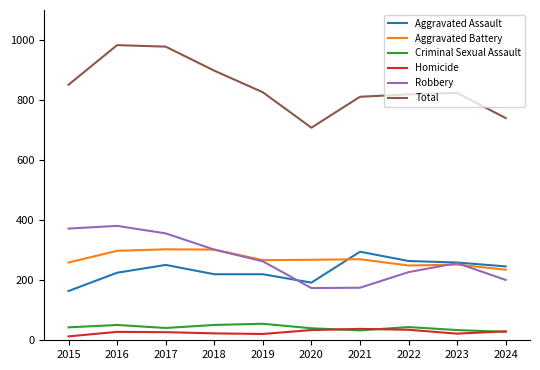

True or false: Aggravated Battery and Criminal Sexual Assault intersect in this chart.

False